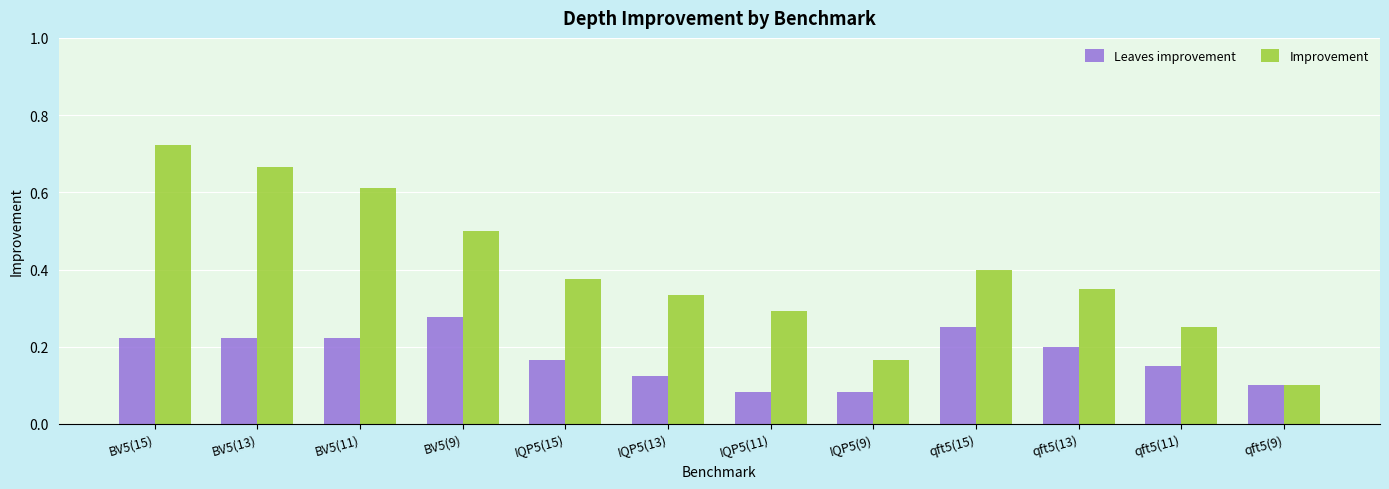

At which category is the sum across all series the highest?

BV5(15)